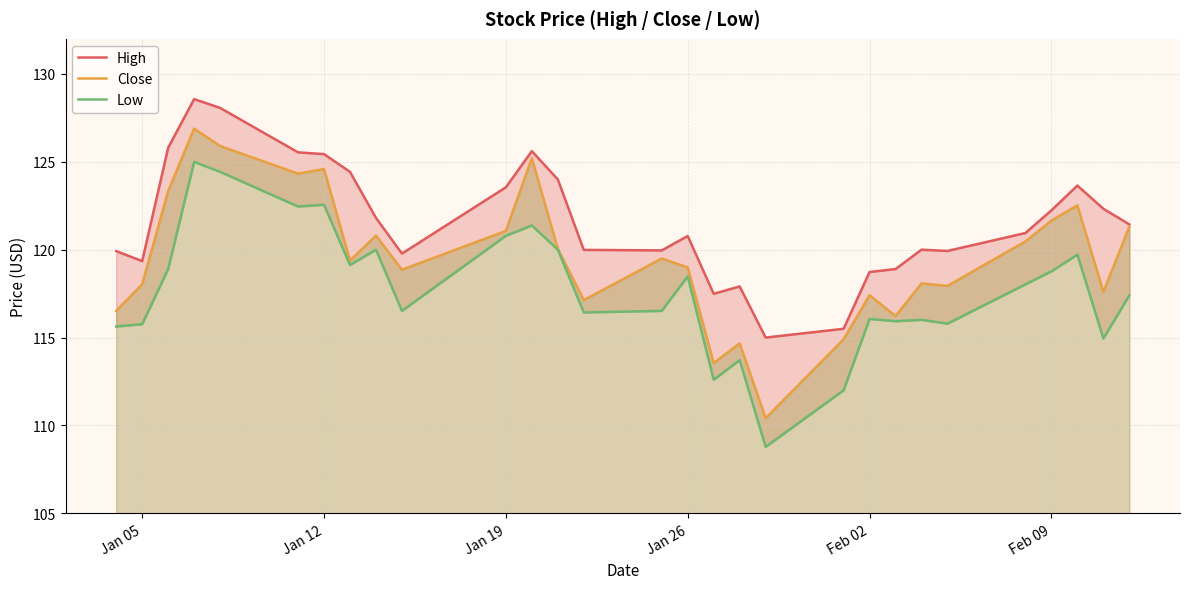

Count the number of data series in this chart.

3